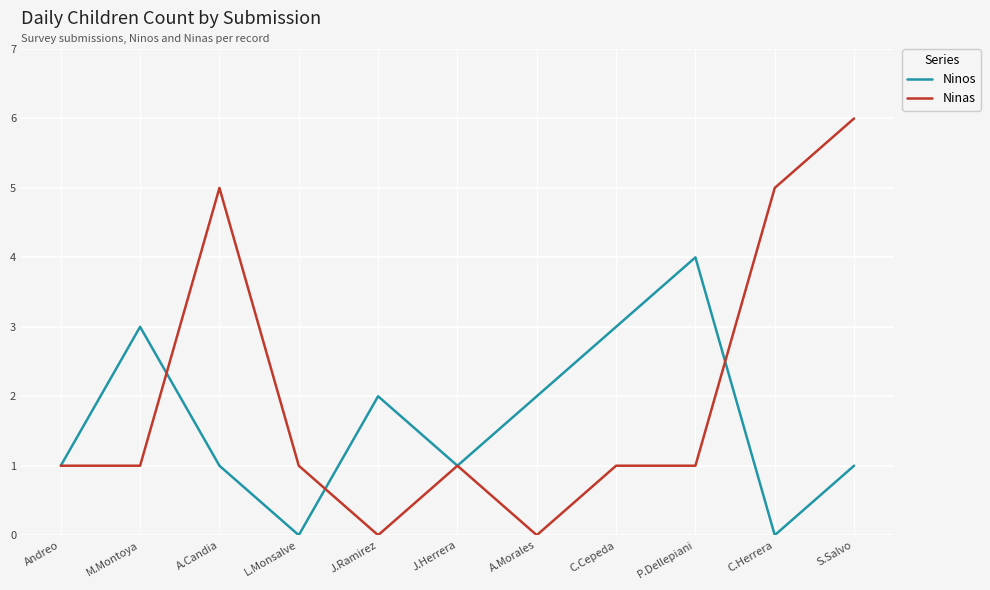

Which series has the widest spread of values?

Ninas